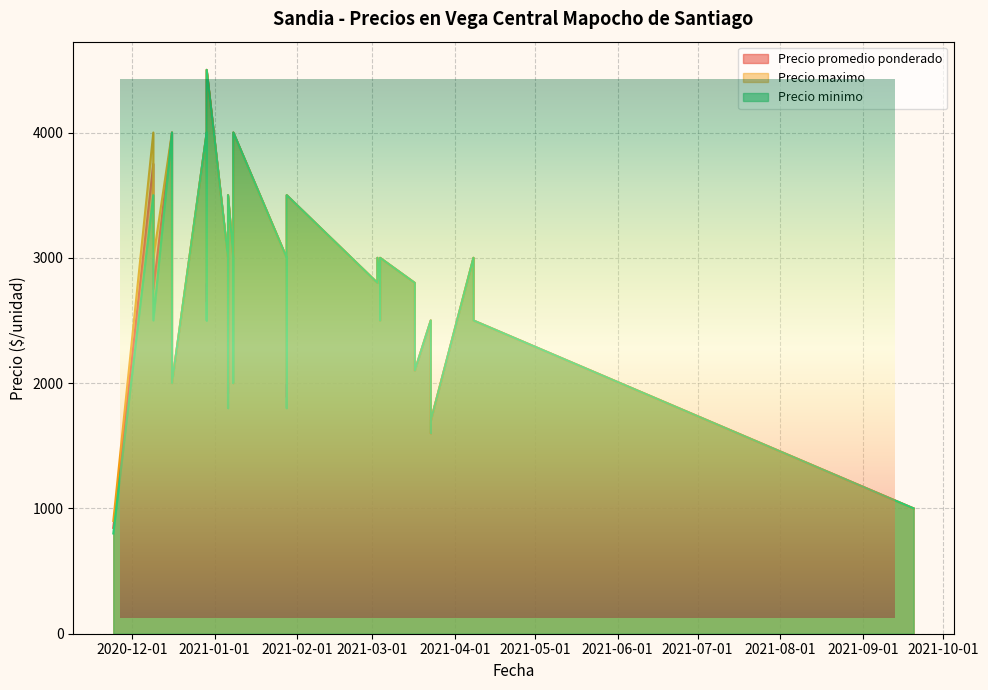

List the series in order of their peak value, lowest first.

Precio promedio ponderado, Precio maximo, Precio minimo